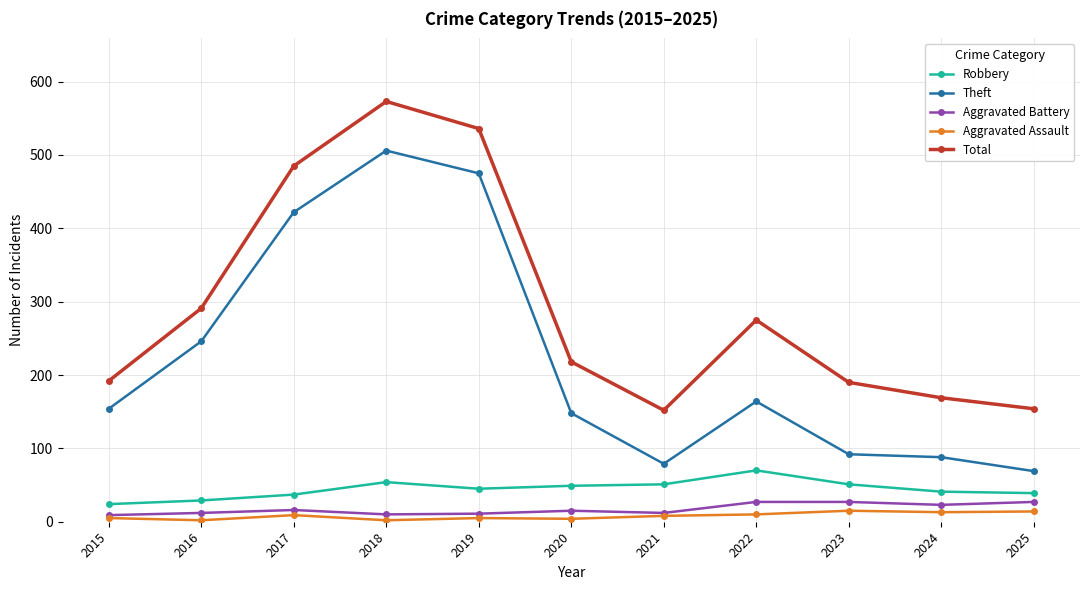

Which series changed the most between 2016 and 2025?

Theft